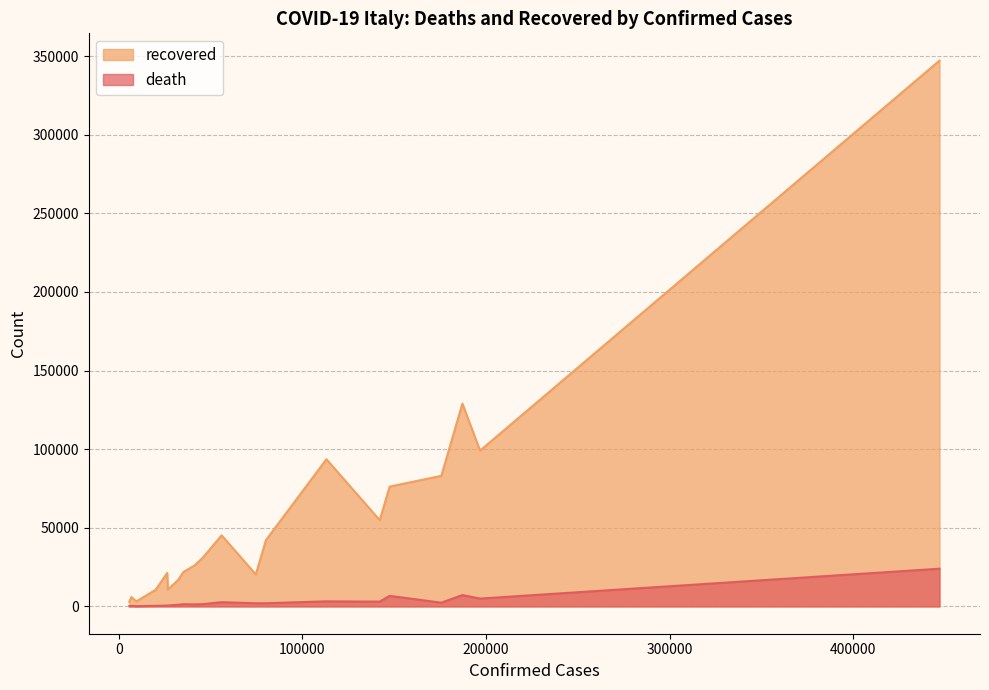

What is the value of the death point at the 4th from the left?

2390